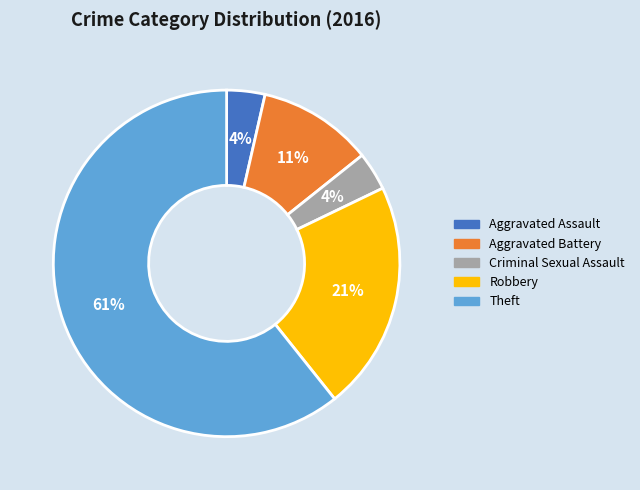

To the nearest percent, what portion does Robbery represent?

21%